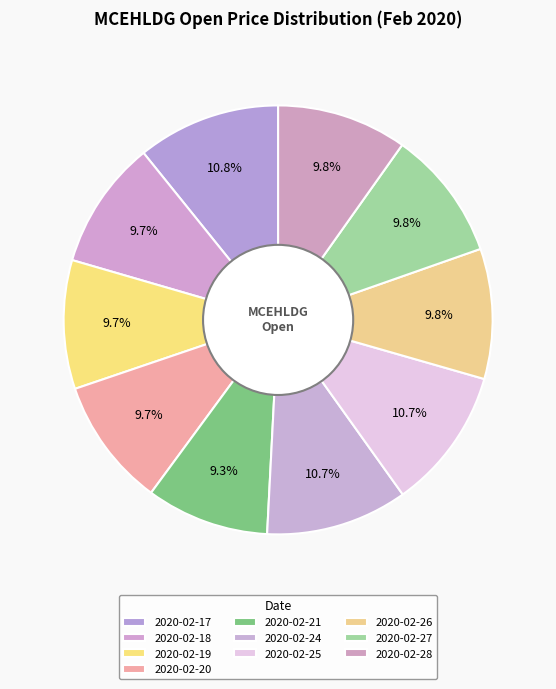

To the nearest percent, what percentage of the pie is 2020-02-25?

11%